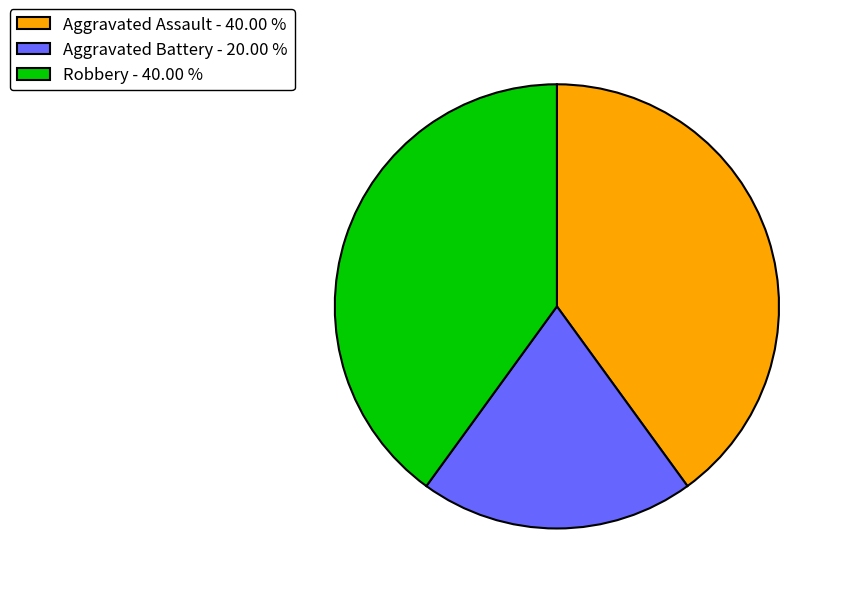

Is there any slice that represents more than half of the pie?

No